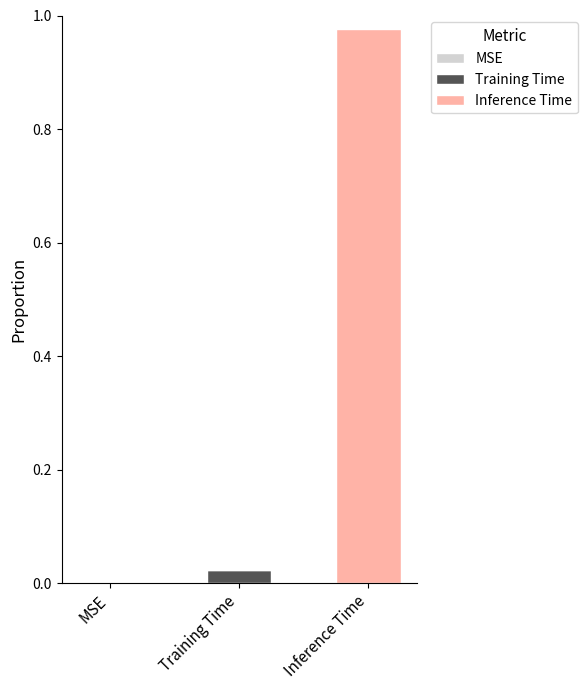

At which category is the sum across all series the highest?

Inference Time